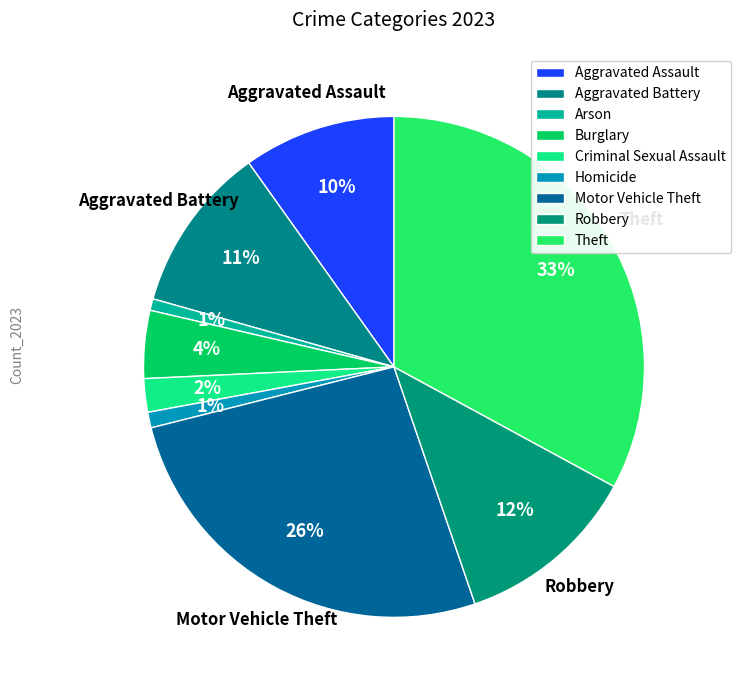

To the nearest percent, what is the combined percentage of Aggravated Battery and Criminal Sexual Assault?

13%